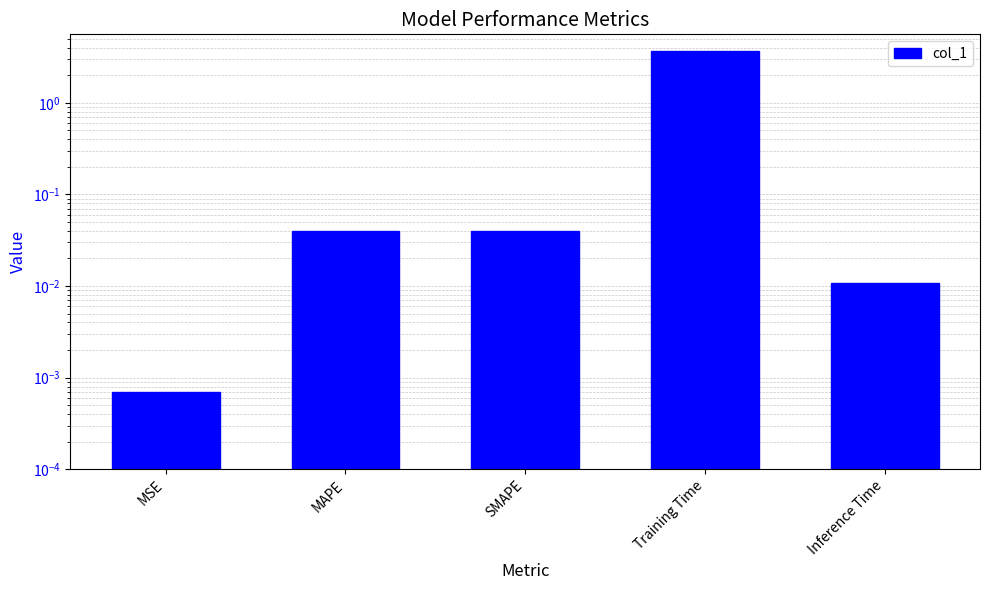

Between Inference Time and SMAPE, which is larger?

SMAPE